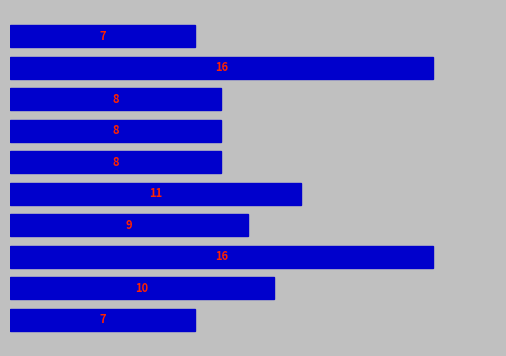

How many bars are there in total?

10